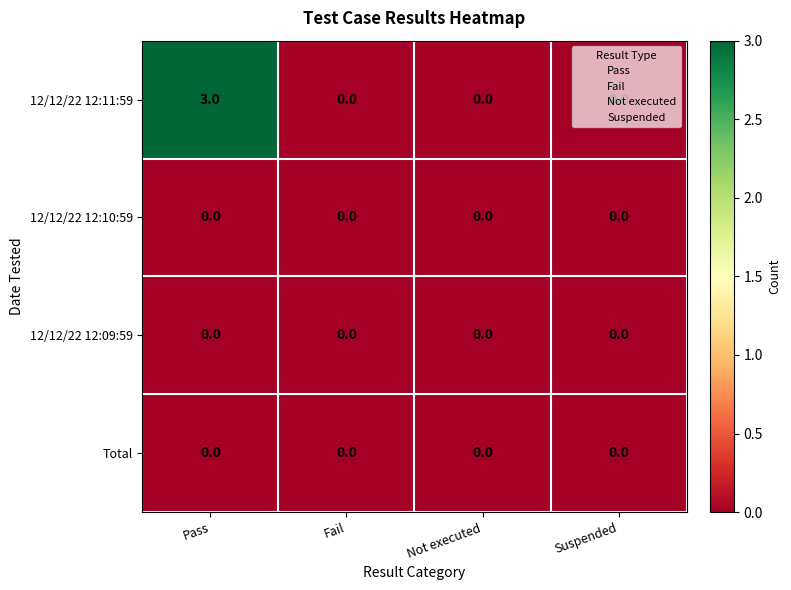

How many 12/12/22 12:11:59 values are between 0 and 3?

4